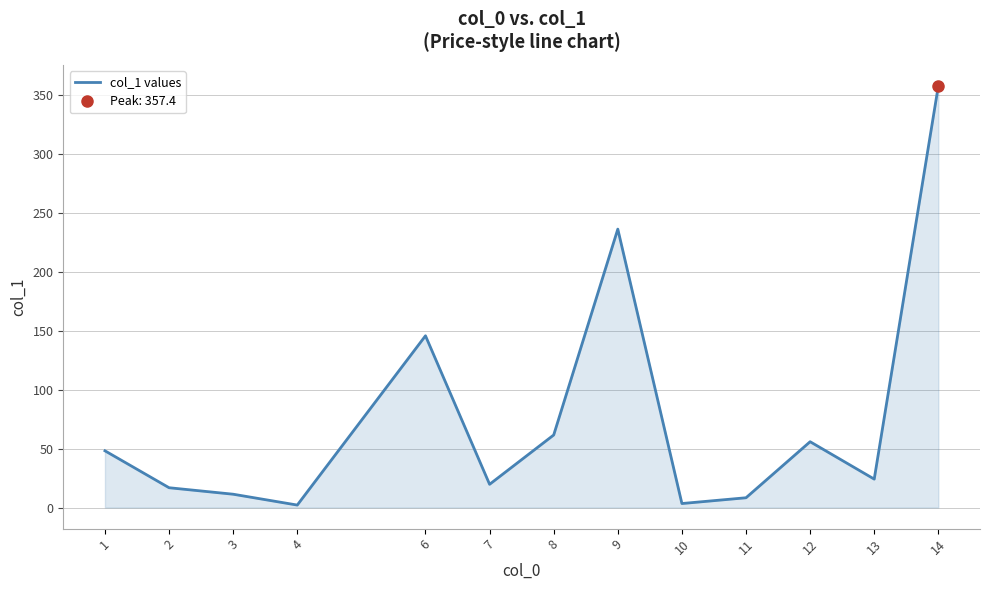

What is the sum of all values?

990.1